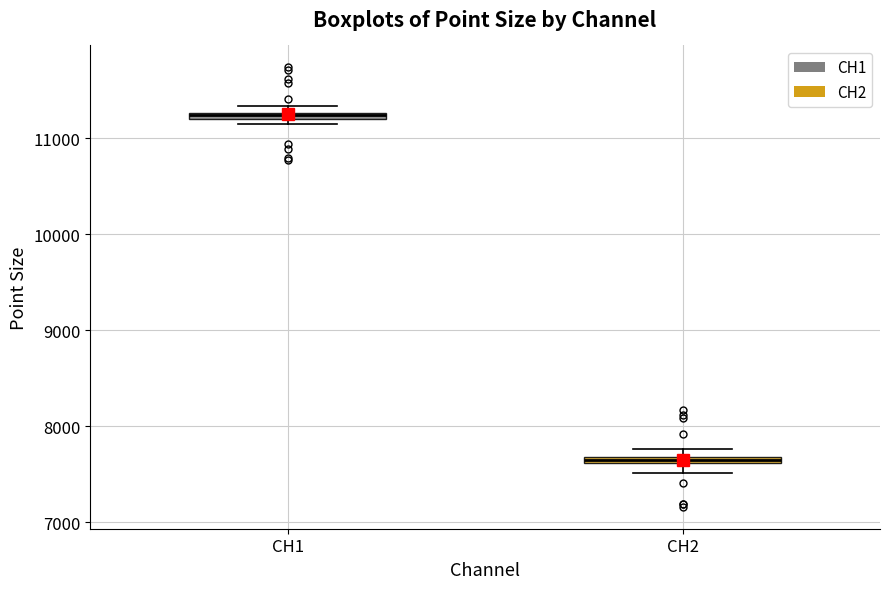

Which box has the highest median line?

CH1